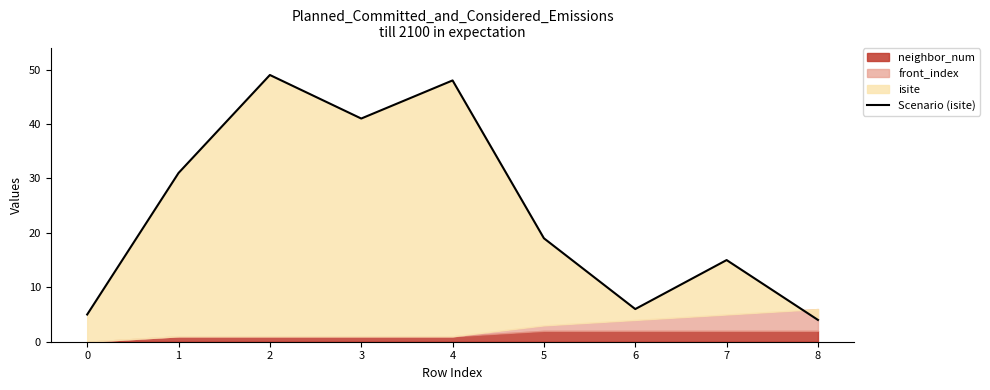

Does the chart display data point markers on the line(s)?

No